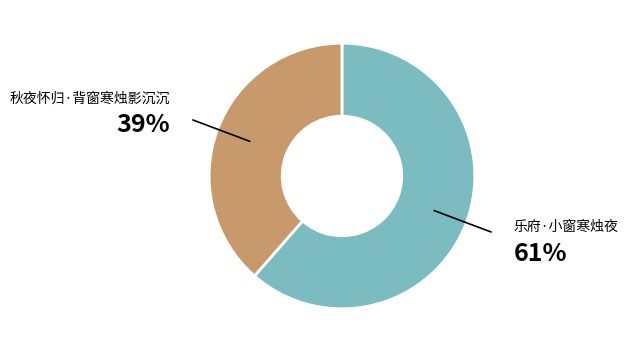

Which category accounts for the majority?

乐府·小窗寒烛夜